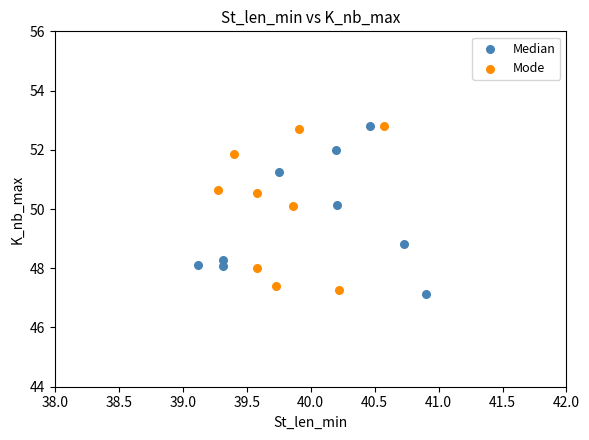

What are all the series names shown in the legend?

Median, Mode